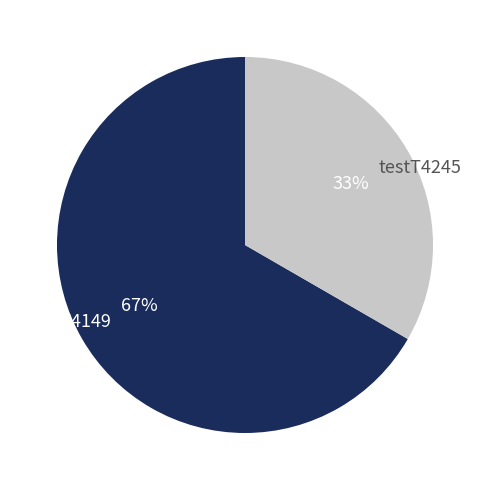

To the nearest percent, what portion does testT4245 represent?

33%